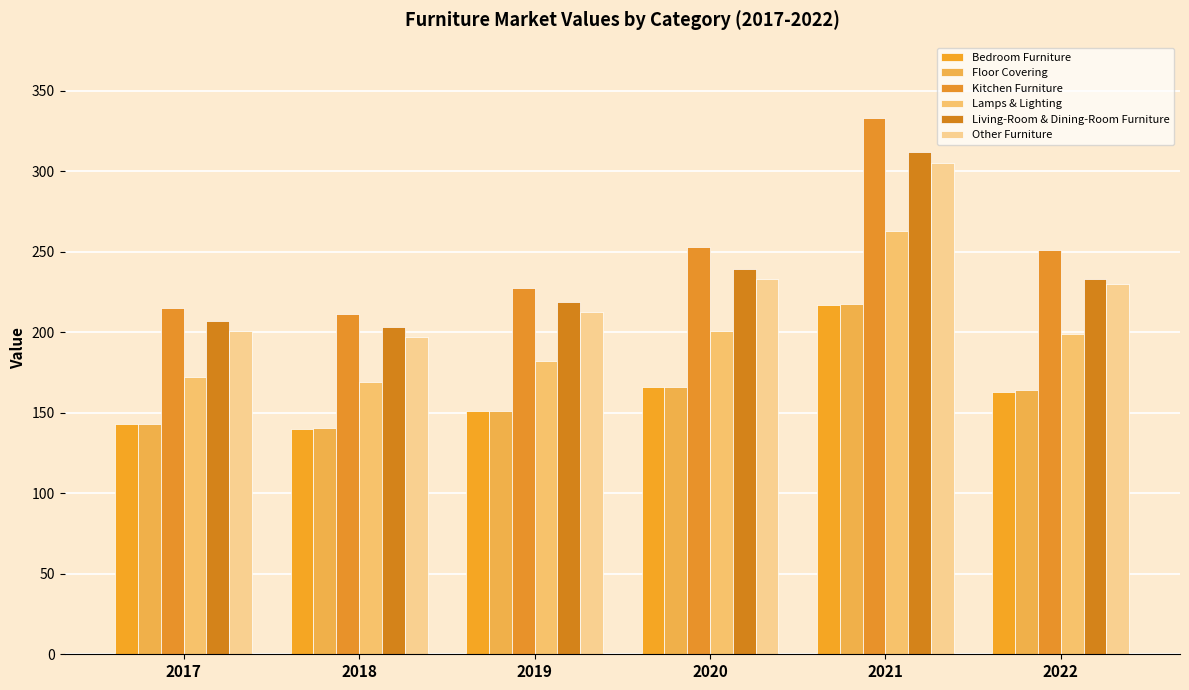

What is the difference between the maximum and second lowest values in the Bedroom Furniture series?

74.1